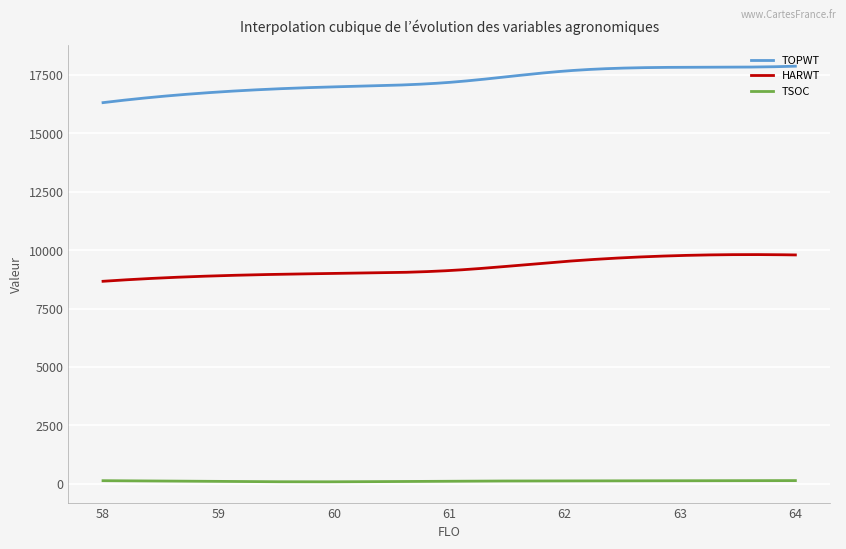

What is the difference between the maximum and minimum values in the HARWT series?

1141.5